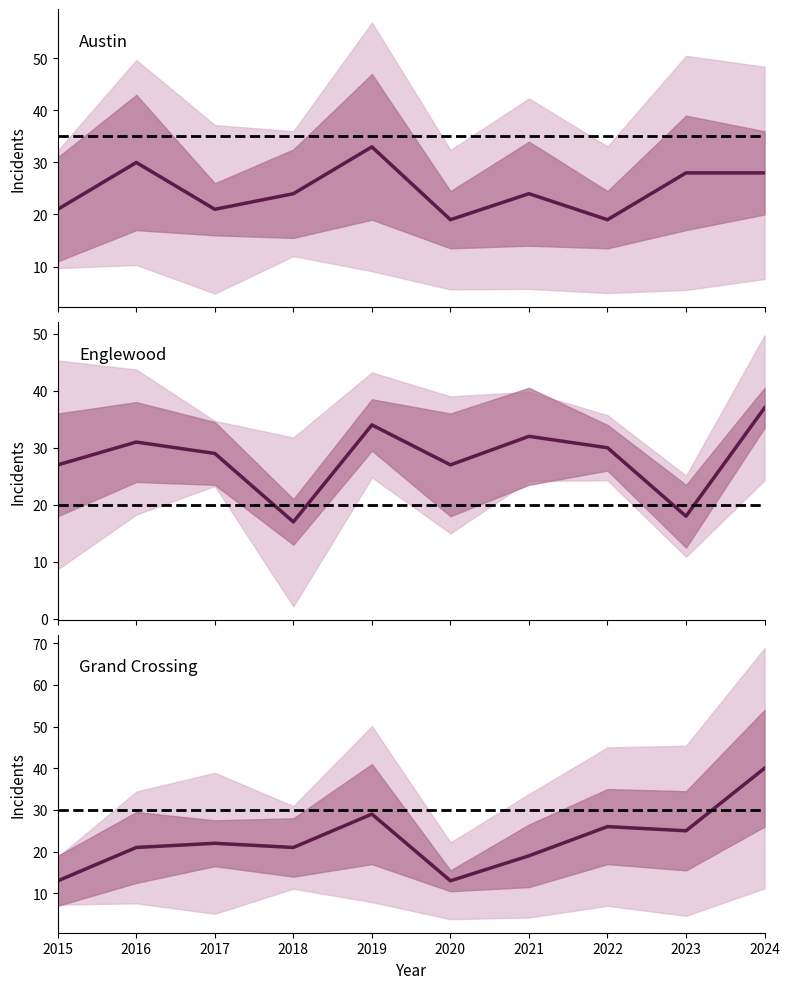

How many data points in Englewood are less than 30?

5